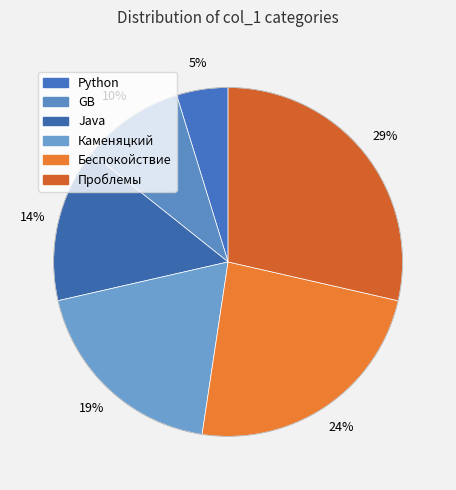

To the nearest percent, what is the difference between the largest and smallest slice percentages?

24%